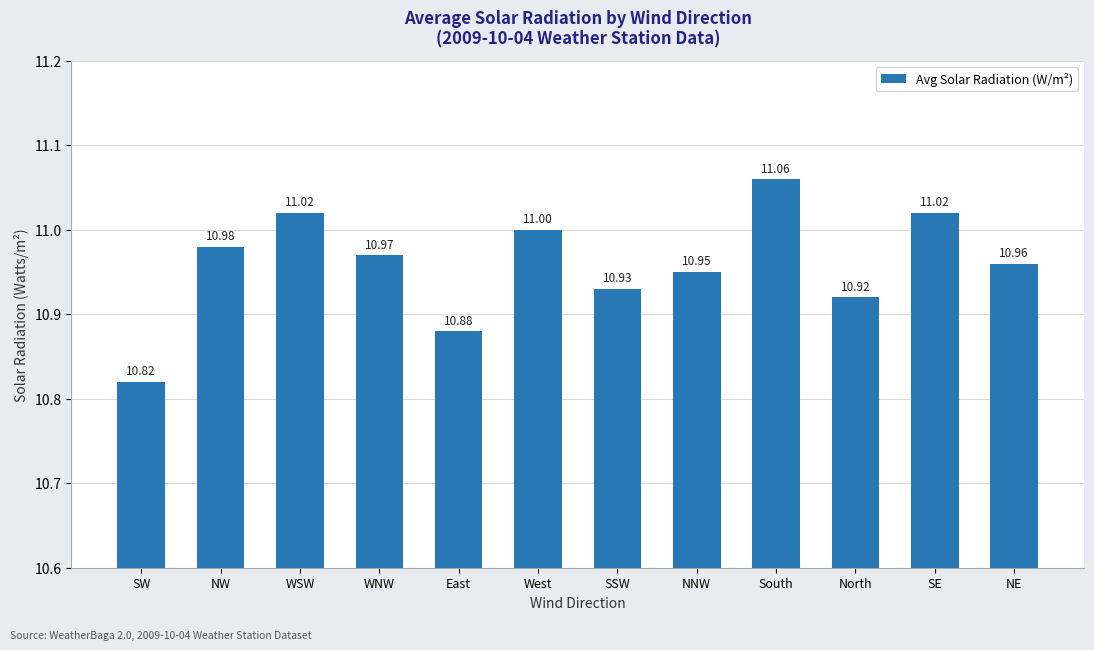

What is the label of the 7th bar from the right?

West